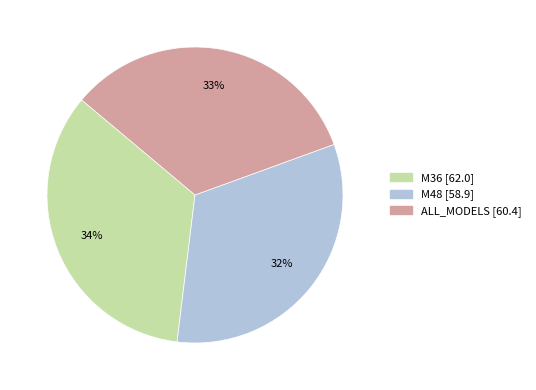

To the nearest percent, what percentage of the pie is M36?

34%